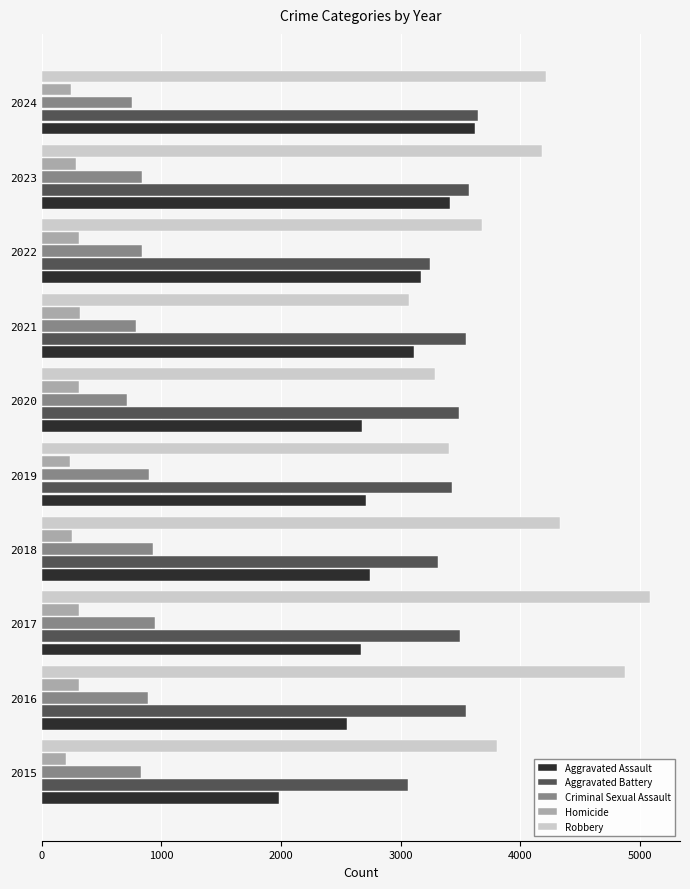

True or false: Criminal Sexual Assault has a value of 827 at 2015.

True